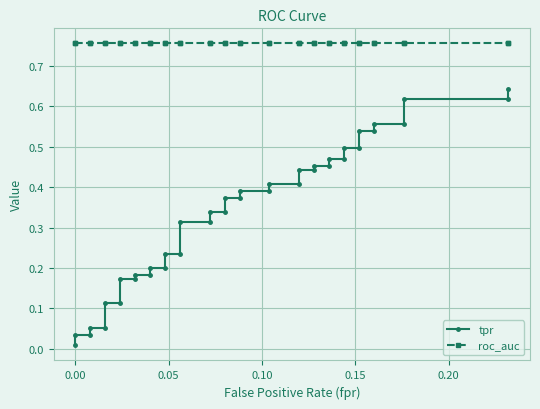

What is the difference between the highest and lowest values at 0.00?

0.7